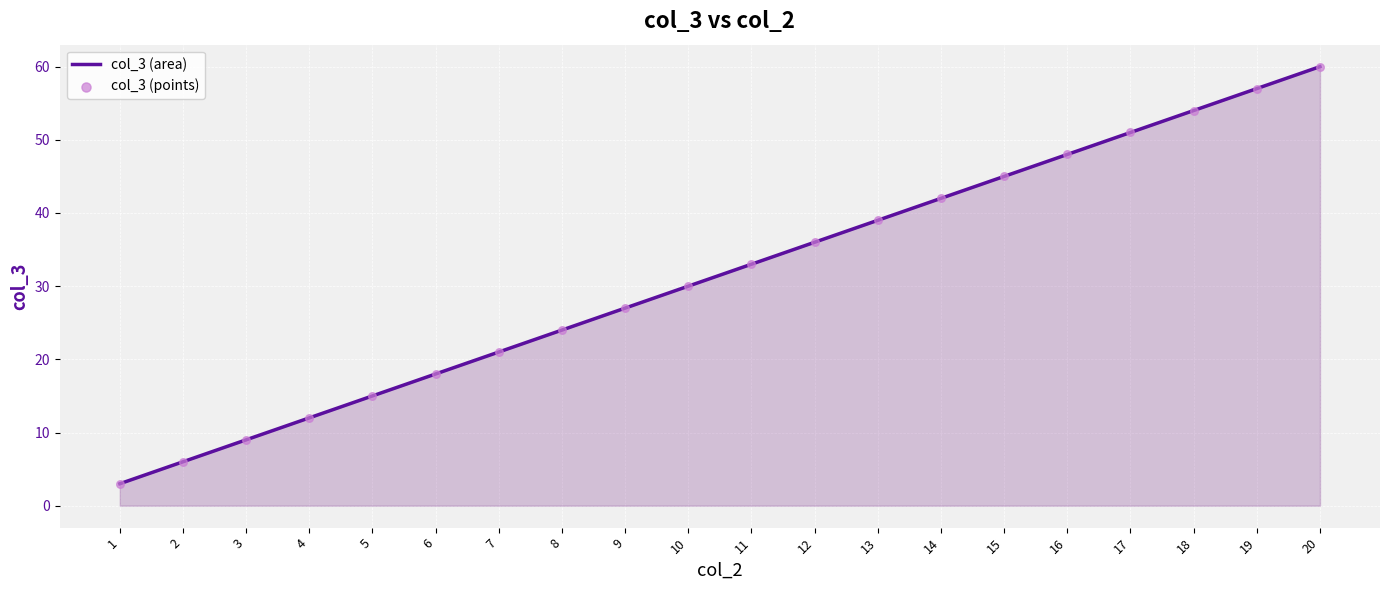

What is the change in value from 4 to 14?

+30